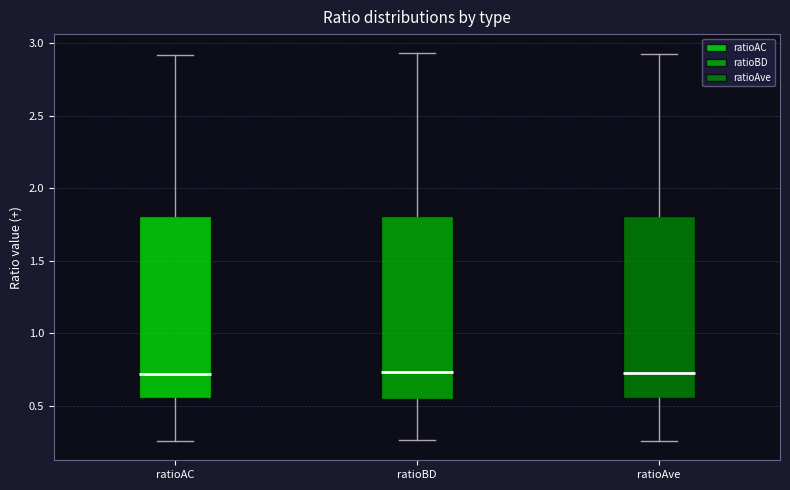

Reading left to right, read every box against the y-axis: the position of its median line, the range the box covers, and the ends of its whiskers. The values are not printed on the chart, so give them approximately, as read against the axis.

ratioAC: median 0.70, box 0.55 to 1.80, whiskers 0.25 to 2.90
ratioBD: median 0.75, box 0.55 to 1.80, whiskers 0.25 to 2.95
ratioAve: median 0.75, box 0.55 to 1.80, whiskers 0.25 to 2.90